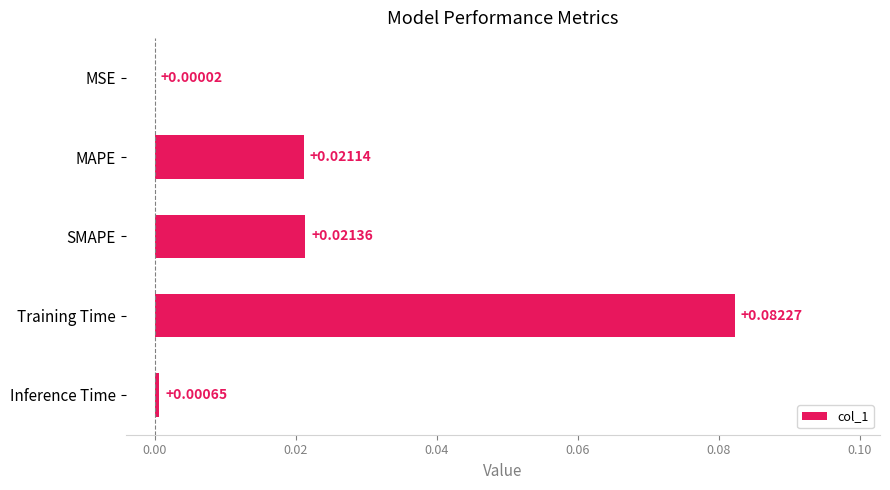

Which has a higher value, Training Time or MSE?

Training Time